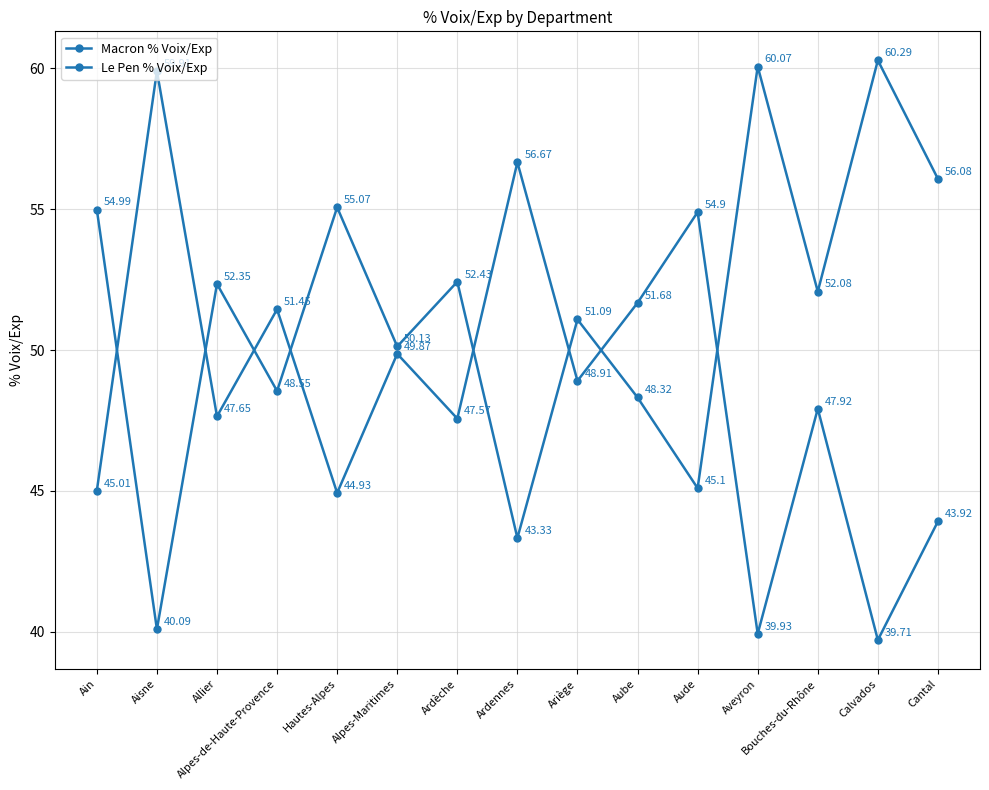

What position from the right is Allier?

13